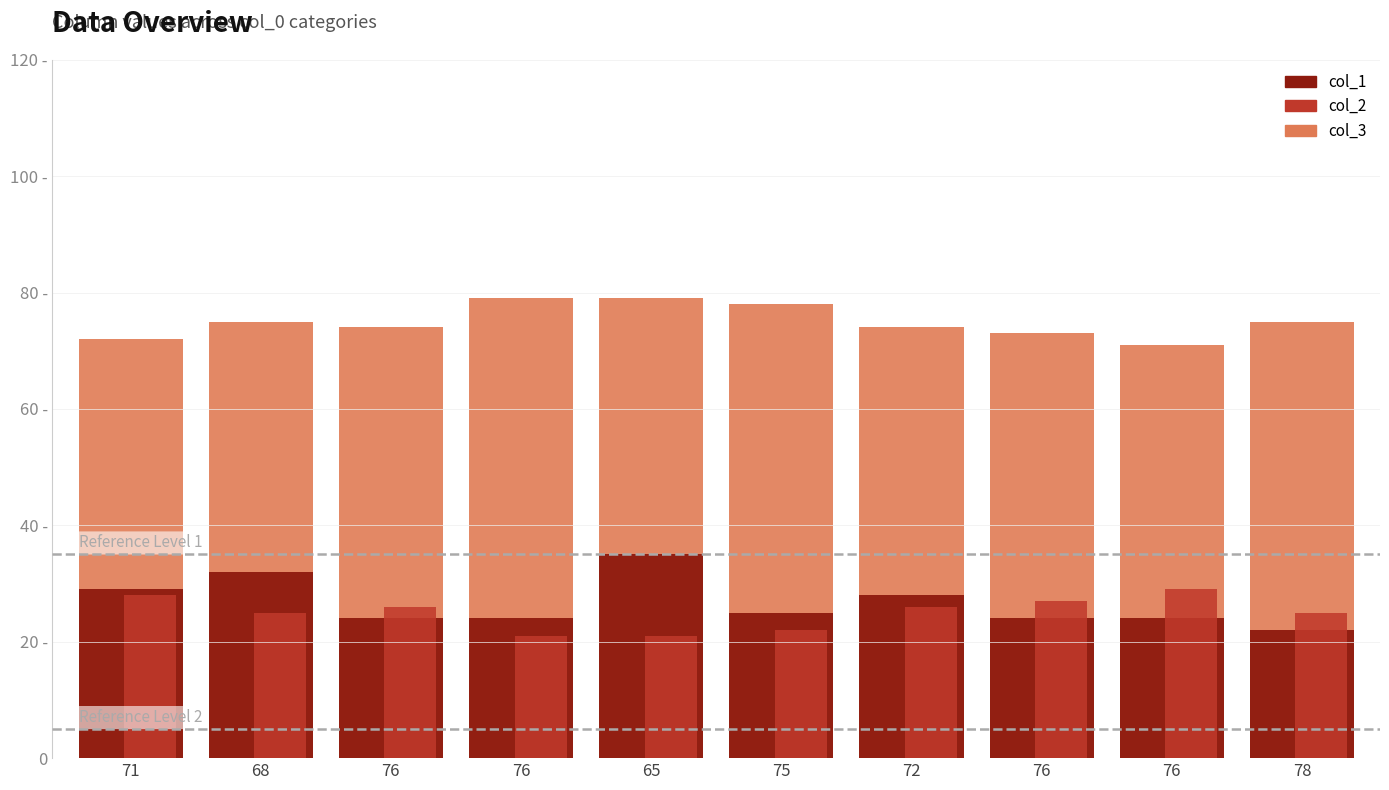

Does the chart contain stacked bars?

No